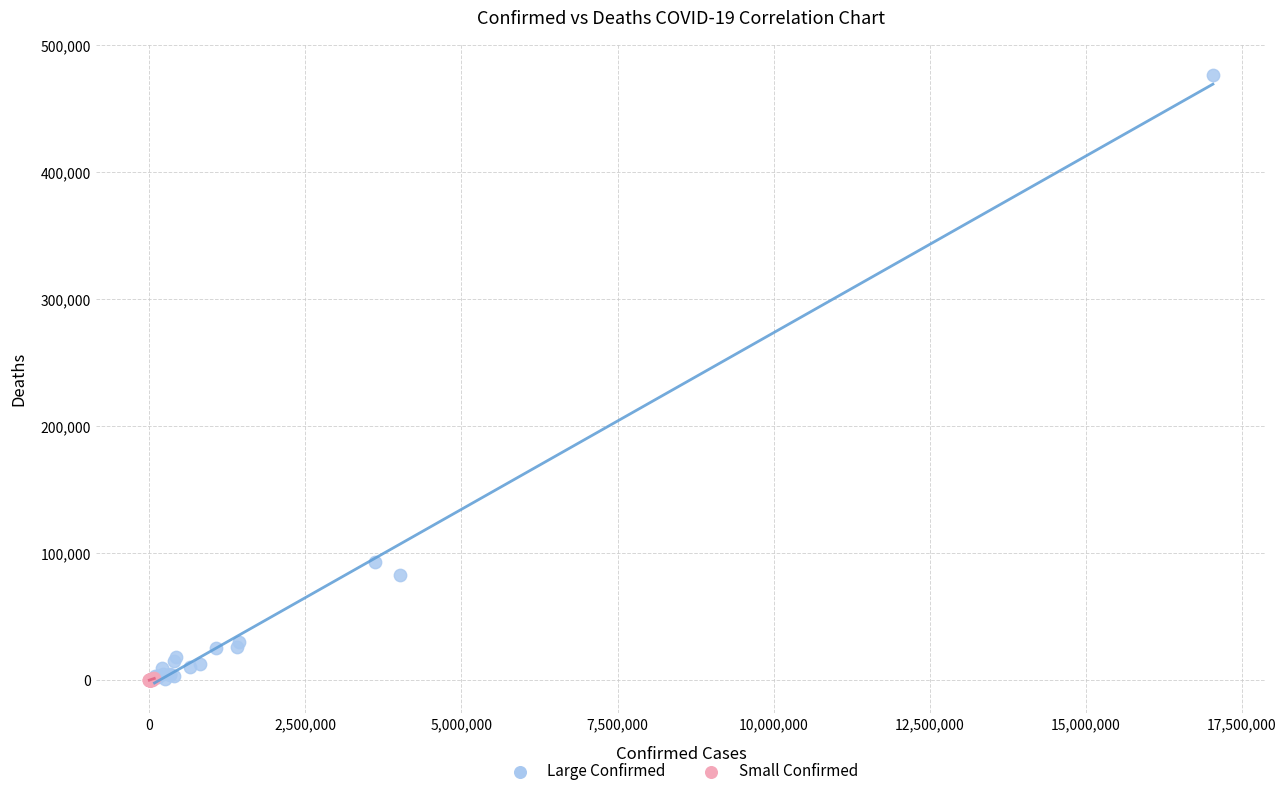

Which series has the largest Y range (max minus min)?

Large Confirmed